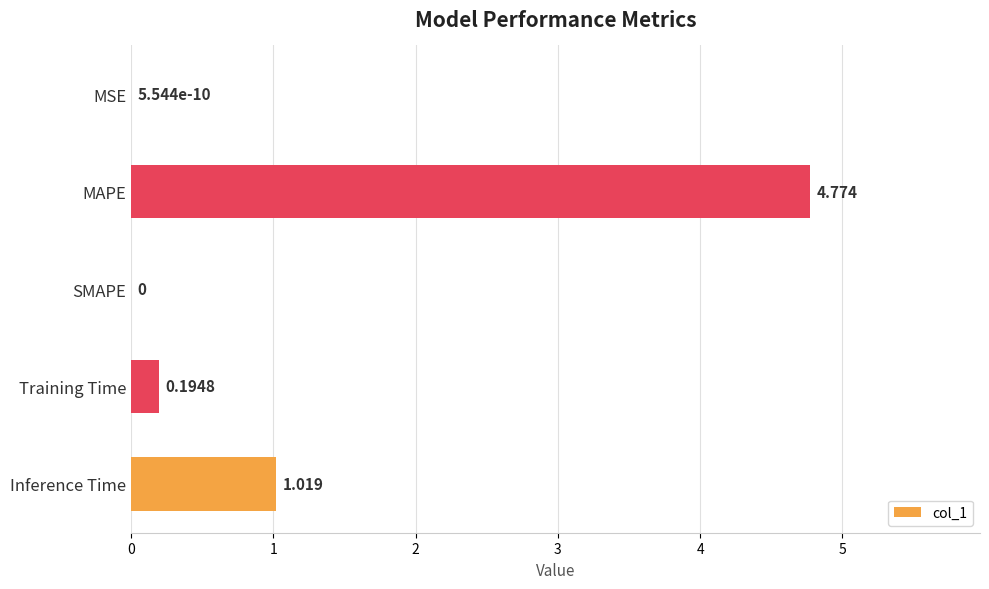

At which label is the value closest to 2?

Inference Time